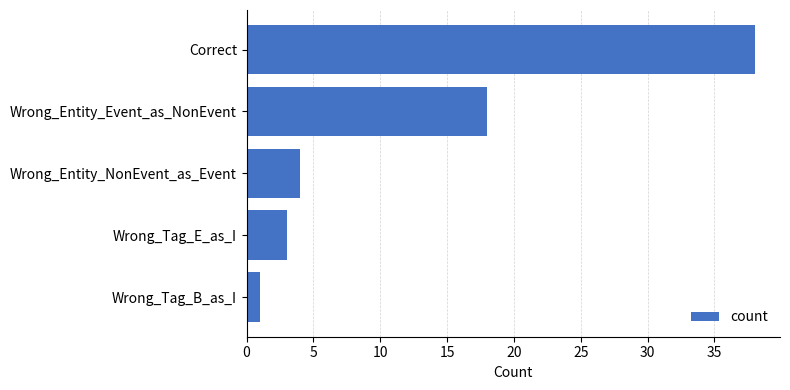

The value at Wrong_Tag_E_as_I is 3. True or false?

True